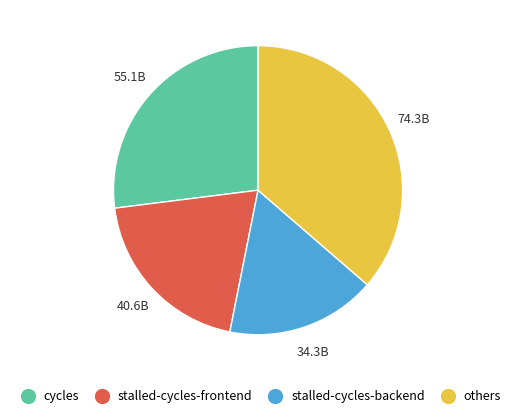

Does any single category account for the majority?

No